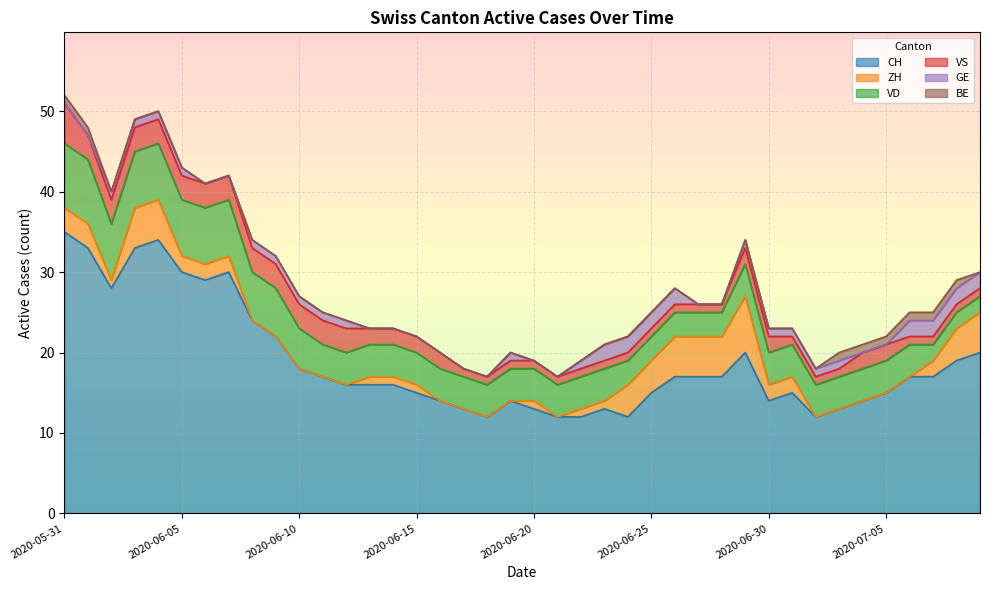

Is it true that VS equals 5 at 2020-06-10?

False